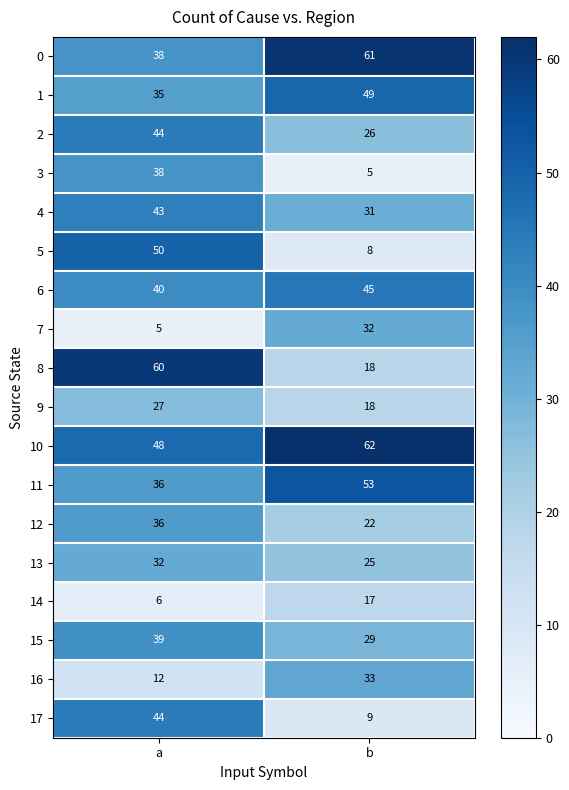

Which series has the largest total across all categories?

10